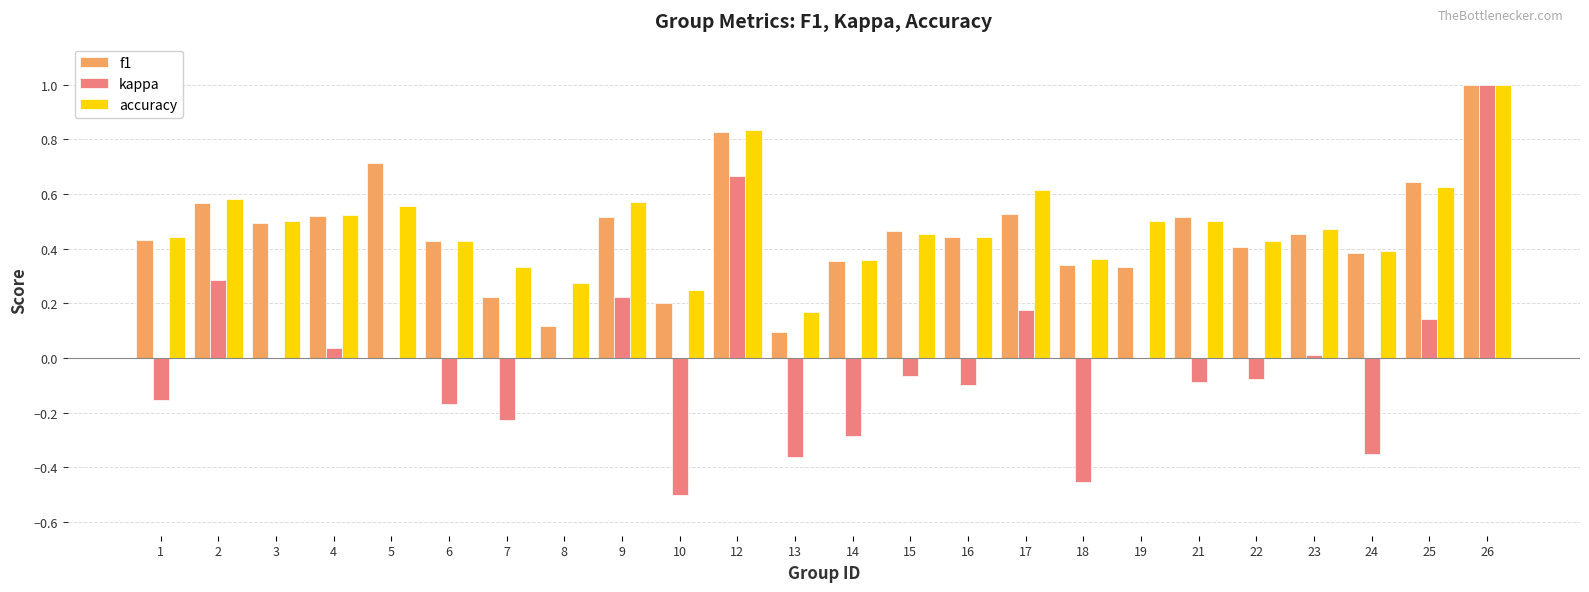

At which label is f1 closest to 0?

13